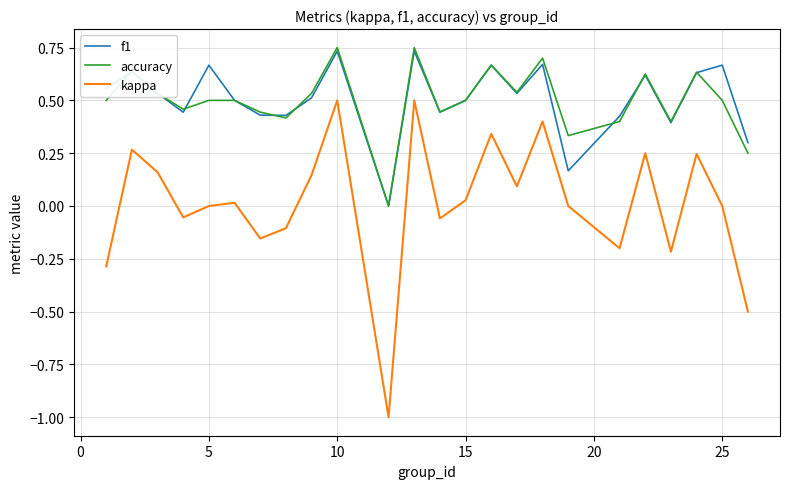

What is the minimum value shown in the chart?

-1.0